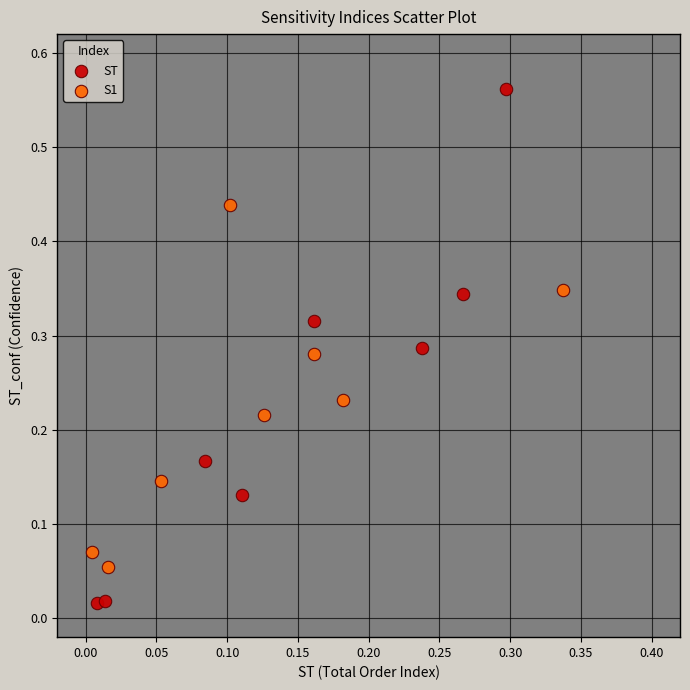

Which series reaches the minimum Y coordinate?

ST